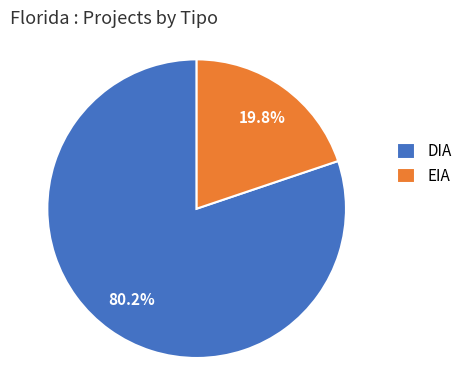

How many slices are in this pie chart?

2